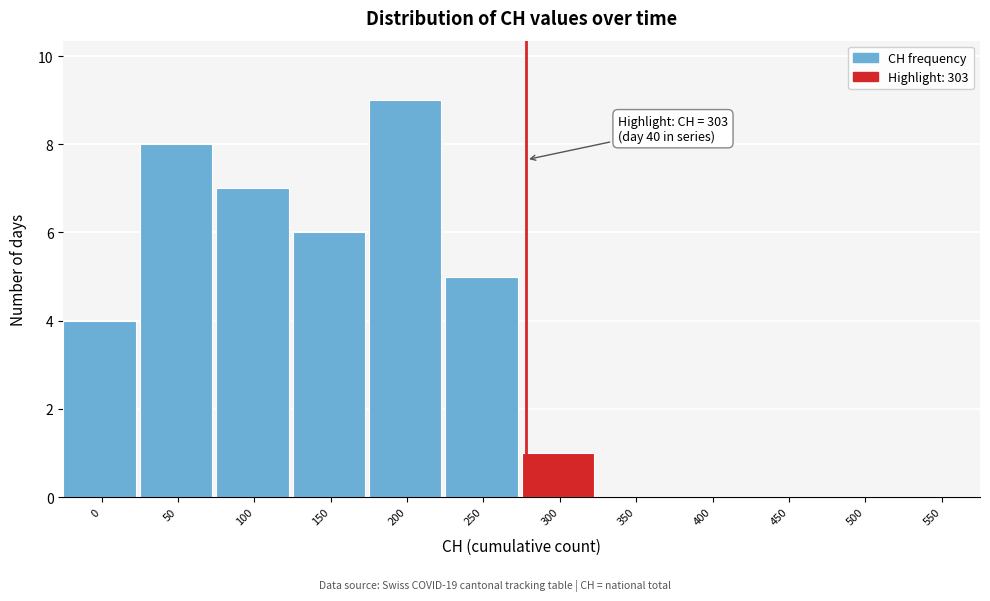

Reading right to left, what are all the values shown in this chart?

550=0	500=0	450=0	400=0	350=0	300=1	250=5	200=9	150=6	100=7	50=8	0=4